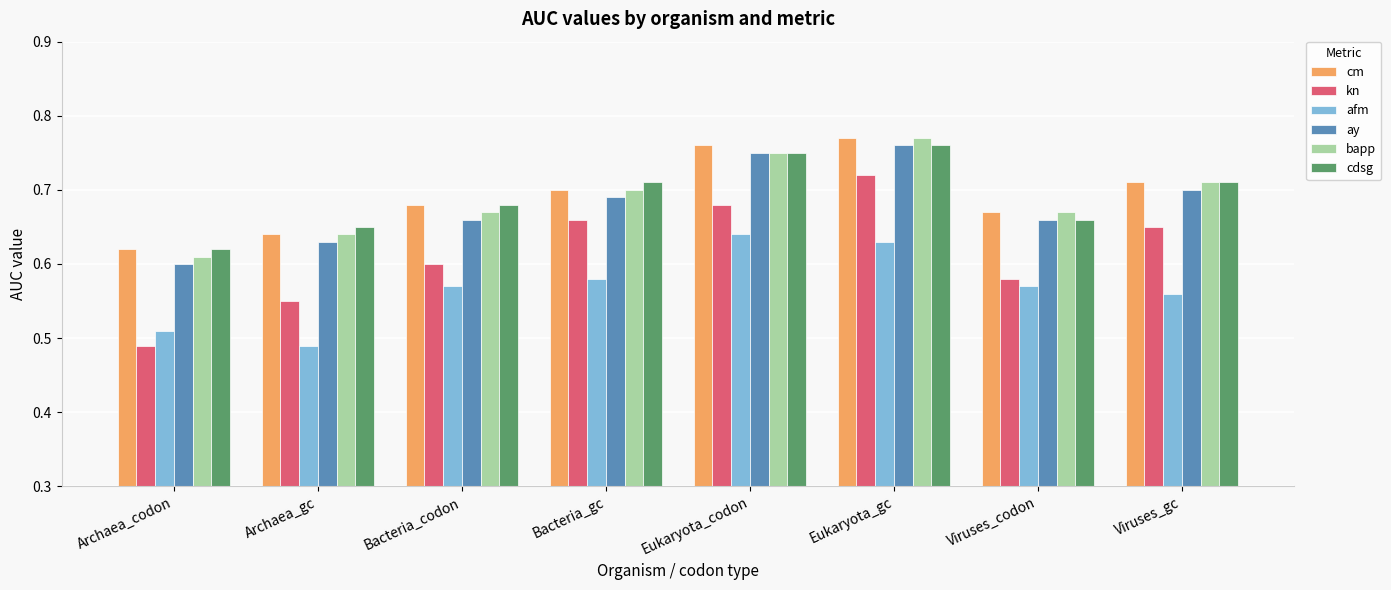

Is it true that kn equals 0.1 at Archaea_gc?

False